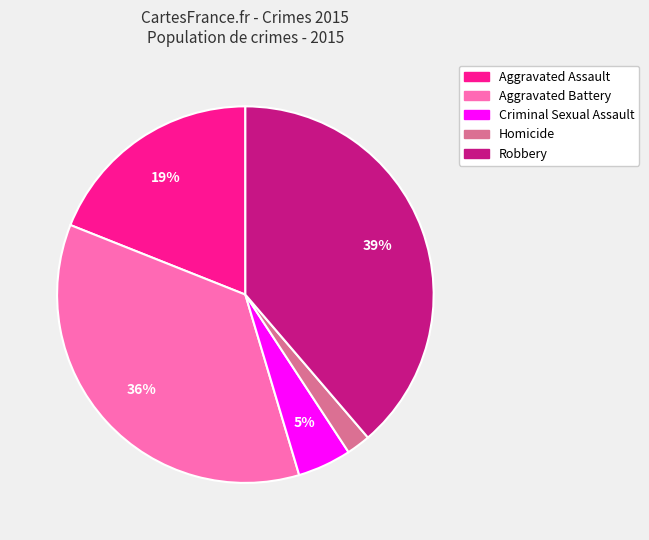

Approximately how many times larger is the value at Aggravated Assault compared to Robbery?

0.5